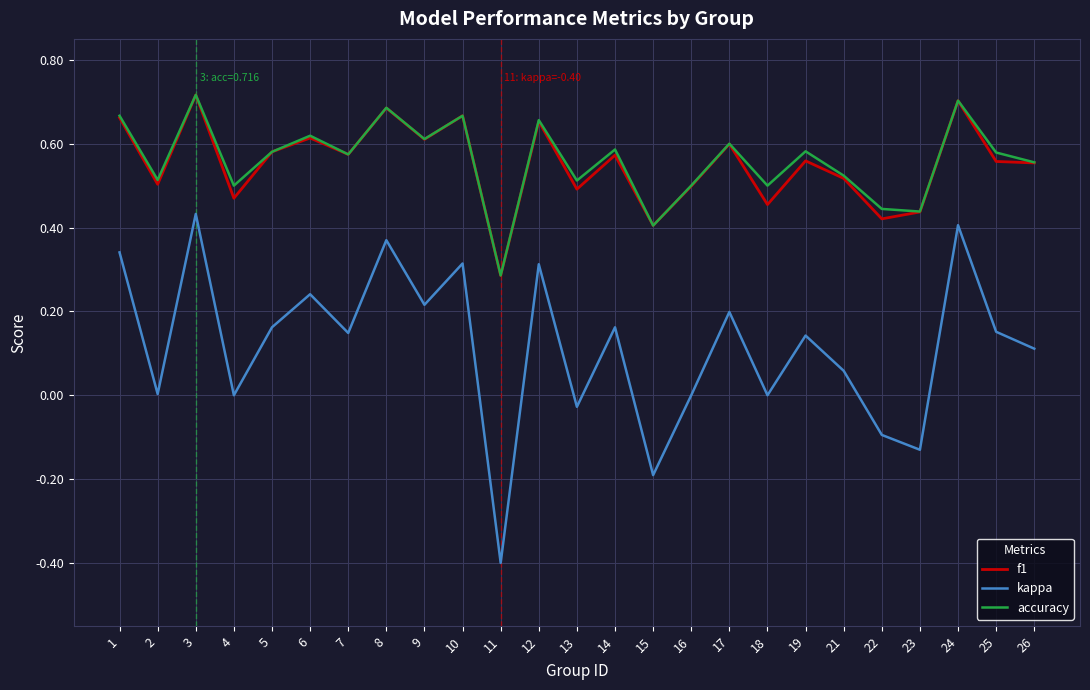

True or false: kappa and accuracy intersect in this chart.

False